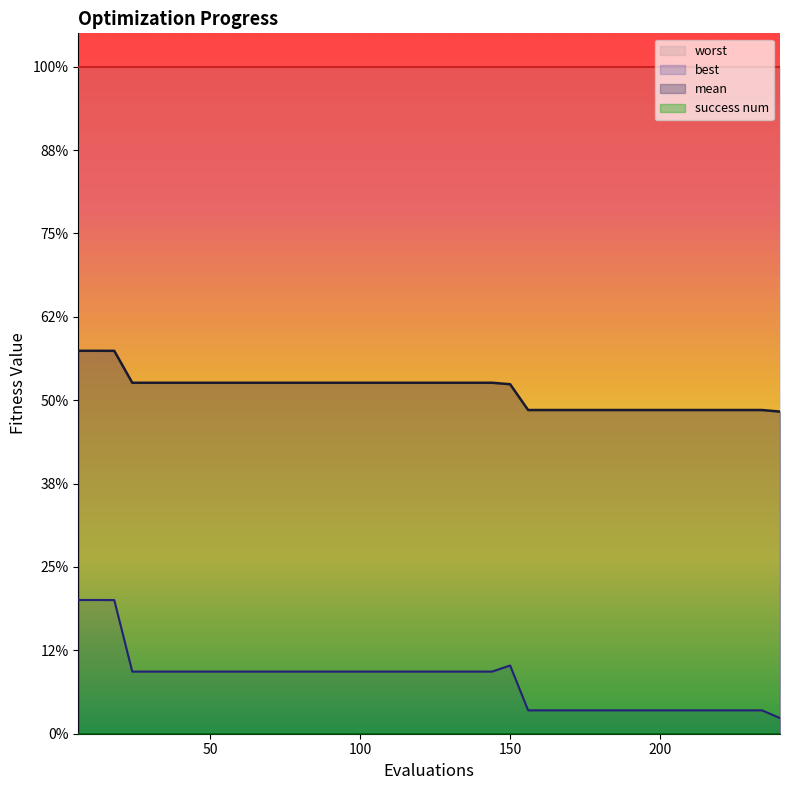

Which series has the largest total across all categories?

mean